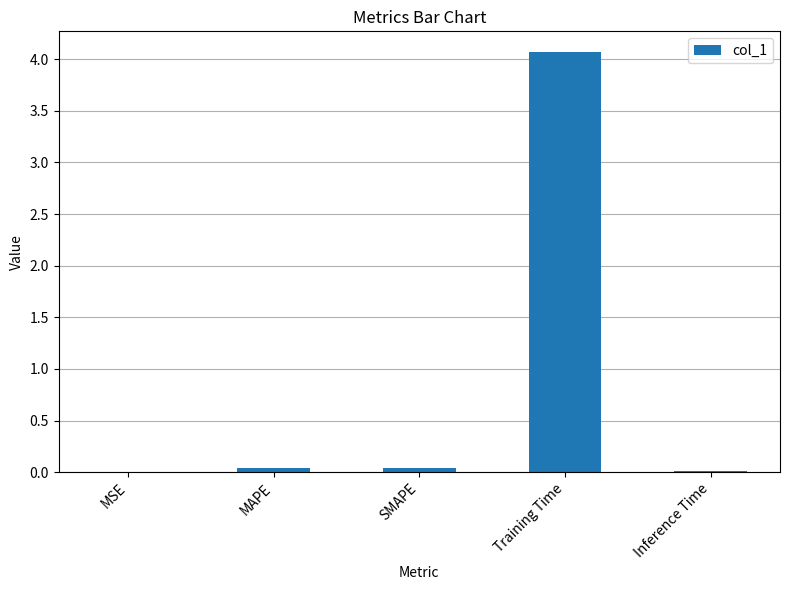

True or false: the data shows 0.0 at SMAPE.

True